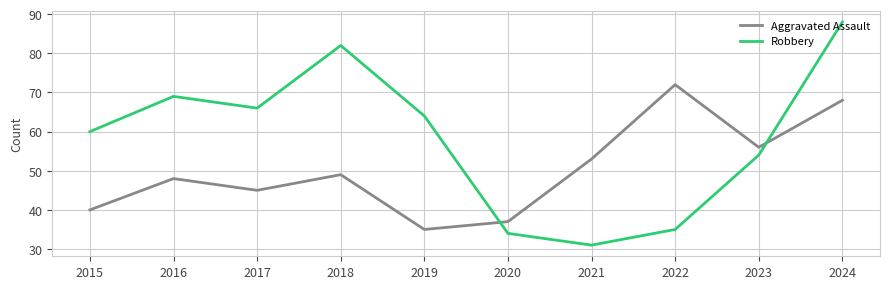

List the labels in order of Aggravated Assault value, largest first.

2022, 2024, 2023, 2021, 2018, 2016, 2017, 2015, 2020, 2019